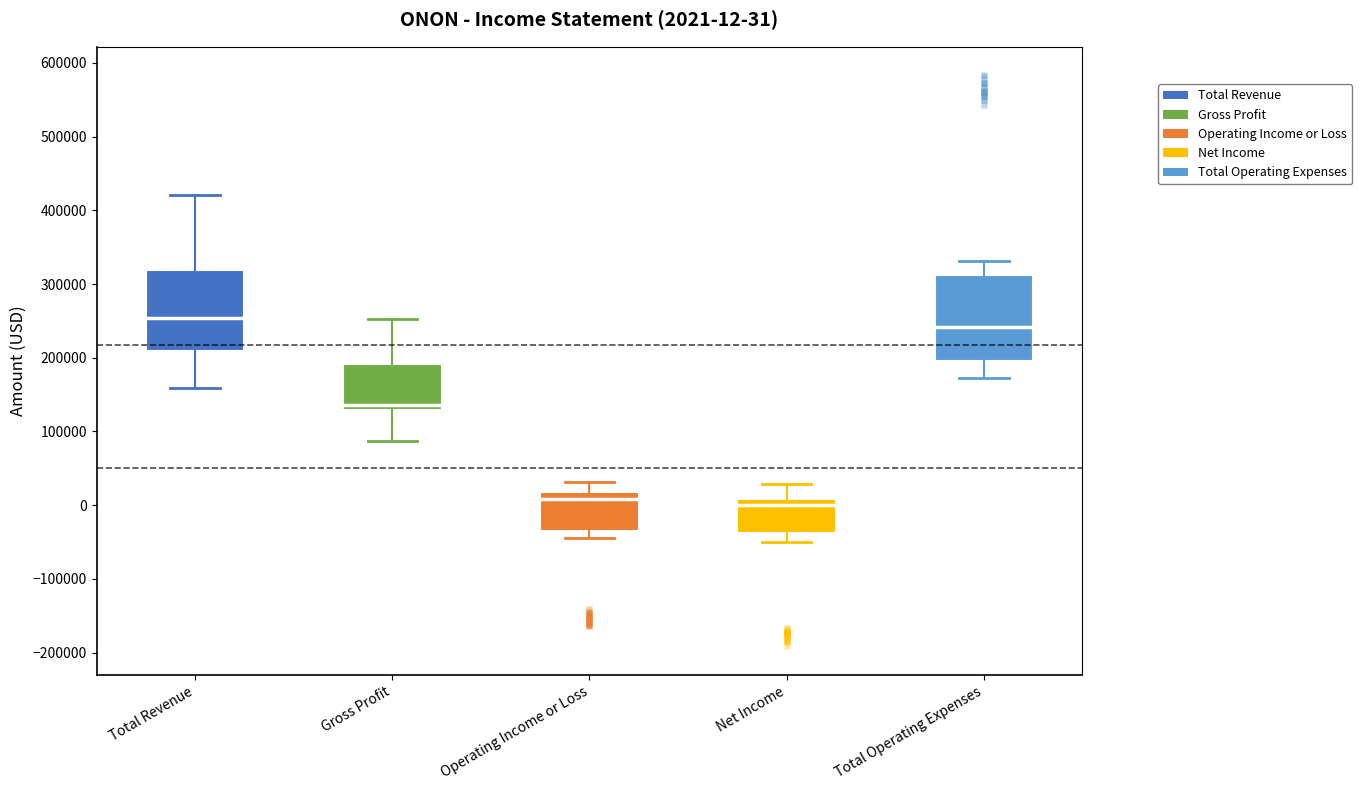

Which box's median line is the highest?

Total Revenue